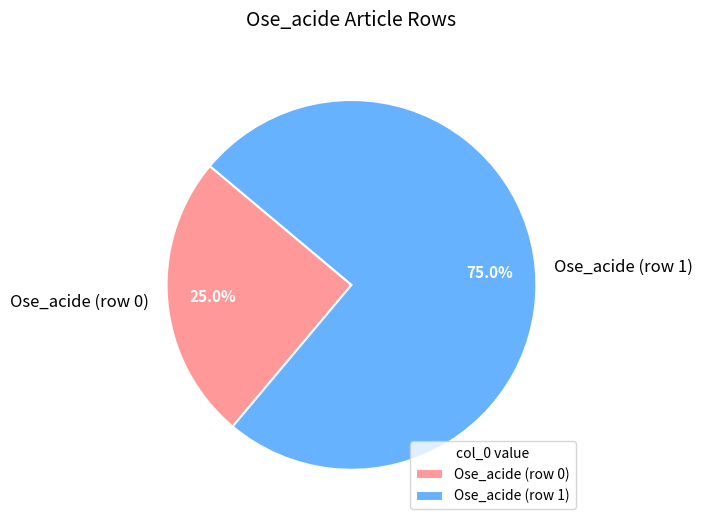

Between Ose_acide (row 0) and Ose_acide (row 1), which is larger?

Ose_acide (row 1)